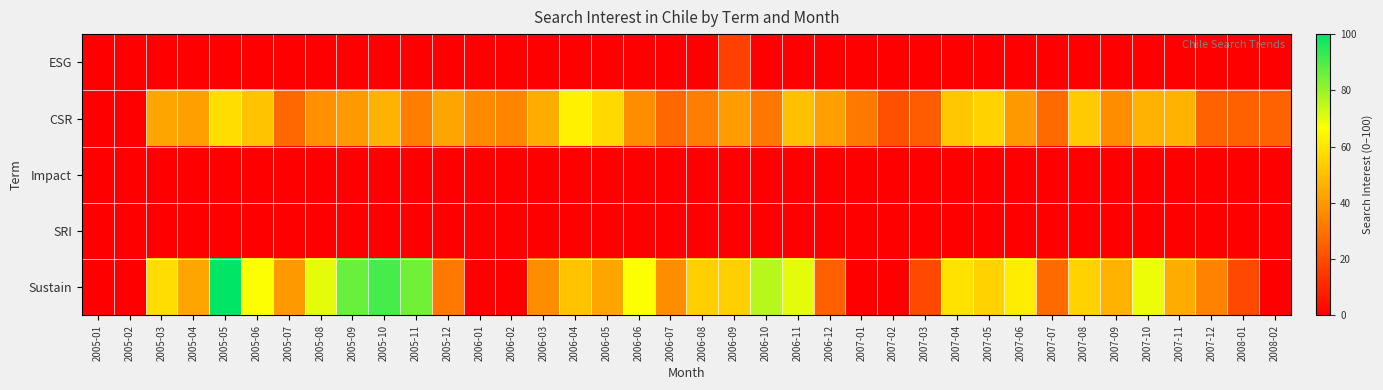

Reading left to right, transcribe all the data shown in this chart.

ESG: 2005-01=0	2005-02=0	2005-03=0	2005-04=0	2005-05=0	2005-06=0	2005-07=0	2005-08=0	2005-09=0	2005-10=0	2005-11=0	2005-12=0	2006-01=0	2006-02=0	2006-03=0	2006-04=0	2006-05=0	2006-06=0	2006-07=0	2006-08=0	2006-09=17	2006-10=0	2006-11=0	2006-12=0	2007-01=0	2007-02=0	2007-03=0	2007-04=0	2007-05=0	2007-06=0	2007-07=0	2007-08=0	2007-09=0	2007-10=0	2007-11=0	2007-12=0	2008-01=0	2008-02=0
CSR: 2005-01=0	2005-02=0	2005-03=43	2005-04=42	2005-05=58	2005-06=51	2005-07=27	2005-08=38	2005-09=40	2005-10=47	2005-11=33	2005-12=43	2006-01=36	2006-02=35	2006-03=45	2006-04=63	2006-05=57	2006-06=37	2006-07=27	2006-08=33	2006-09=41	2006-10=31	2006-11=50	2006-12=42	2007-01=32	2007-02=21	2007-03=24	2007-04=52	2007-05=55	2007-06=40	2007-07=28	2007-08=53	2007-09=37	2007-10=47	2007-11=47	2007-12=26	2008-01=25	2008-02=26
Impact: 2005-01=0	2005-02=0	2005-03=0	2005-04=0	2005-05=0	2005-06=0	2005-07=0	2005-08=0	2005-09=0	2005-10=0	2005-11=0	2005-12=0	2006-01=0	2006-02=0	2006-03=0	2006-04=0	2006-05=0	2006-06=0	2006-07=0	2006-08=0	2006-09=0	2006-10=0	2006-11=0	2006-12=0	2007-01=0	2007-02=0	2007-03=0	2007-04=0	2007-05=0	2007-06=0	2007-07=0	2007-08=0	2007-09=0	2007-10=0	2007-11=0	2007-12=0	2008-01=0	2008-02=0
SRI: 2005-01=0	2005-02=0	2005-03=0	2005-04=0	2005-05=0	2005-06=0	2005-07=0	2005-08=0	2005-09=0	2005-10=0	2005-11=0	2005-12=0	2006-01=0	2006-02=0	2006-03=0	2006-04=0	2006-05=0	2006-06=0	2006-07=0	2006-08=0	2006-09=0	2006-10=0	2006-11=0	2006-12=0	2007-01=0	2007-02=0	2007-03=0	2007-04=0	2007-05=0	2007-06=0	2007-07=0	2007-08=0	2007-09=0	2007-10=0	2007-11=0	2007-12=0	2008-01=0	2008-02=0
Sustain: 2005-01=0	2005-02=0	2005-03=58	2005-04=43	2005-05=100	2005-06=67	2005-07=40	2005-08=70	2005-09=86	2005-10=91	2005-11=85	2005-12=32	2006-01=0	2006-02=0	2006-03=37	2006-04=51	2006-05=43	2006-06=67	2006-07=37	2006-08=54	2006-09=54	2006-10=76	2006-11=70	2006-12=25	2007-01=0	2007-02=0	2007-03=19	2007-04=59	2007-05=55	2007-06=62	2007-07=28	2007-08=55	2007-09=47	2007-10=69	2007-11=45	2007-12=34	2008-01=19	2008-02=0